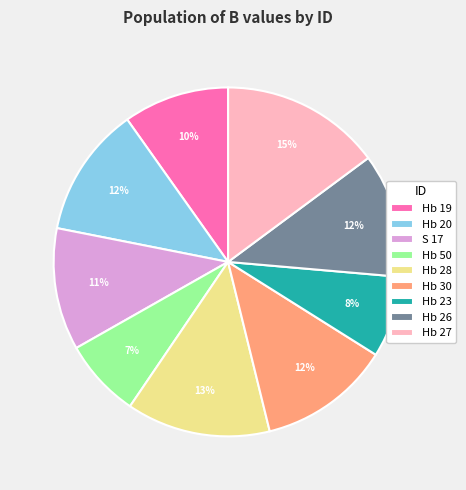

To the nearest percent, what is the average slice percentage?

11%